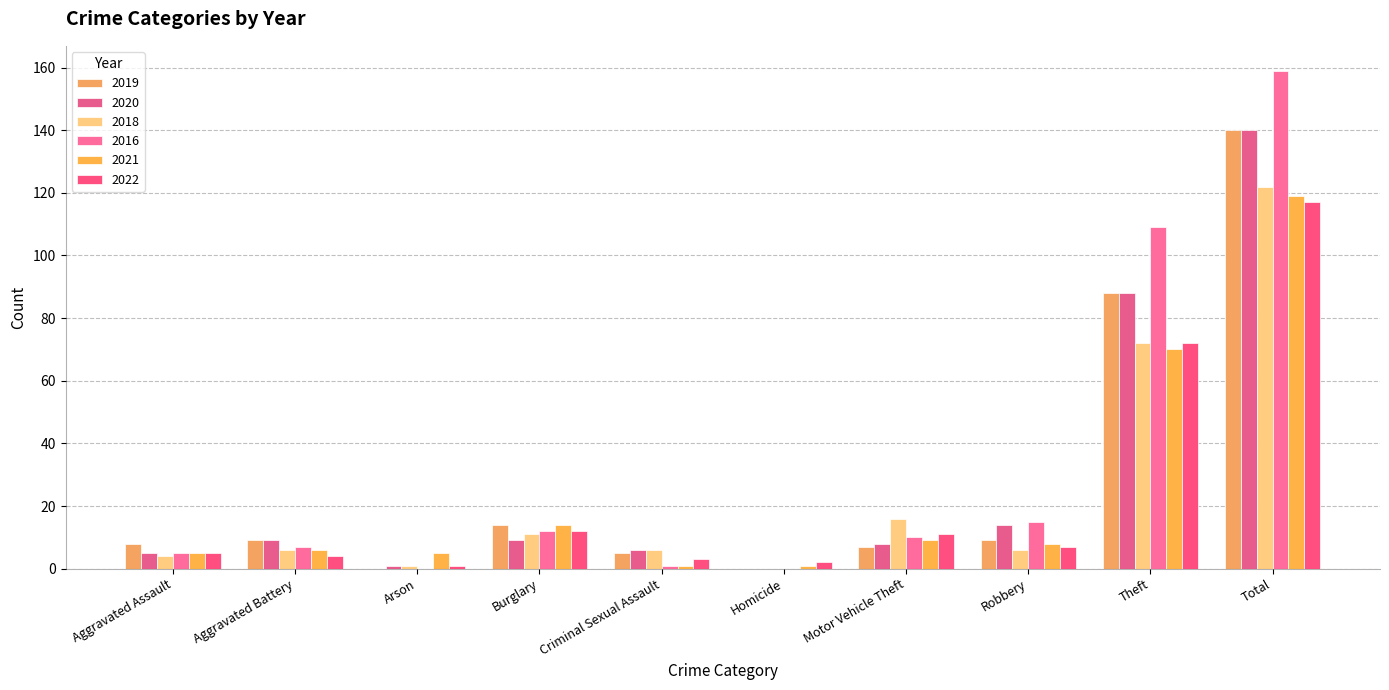

What is the maximum value for 2016?

159